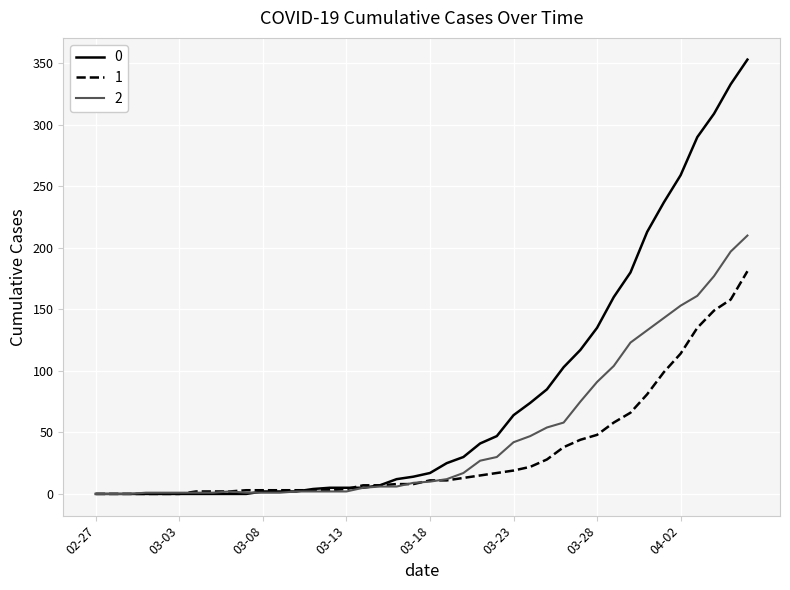

What is the maximum value shown in the chart?

353